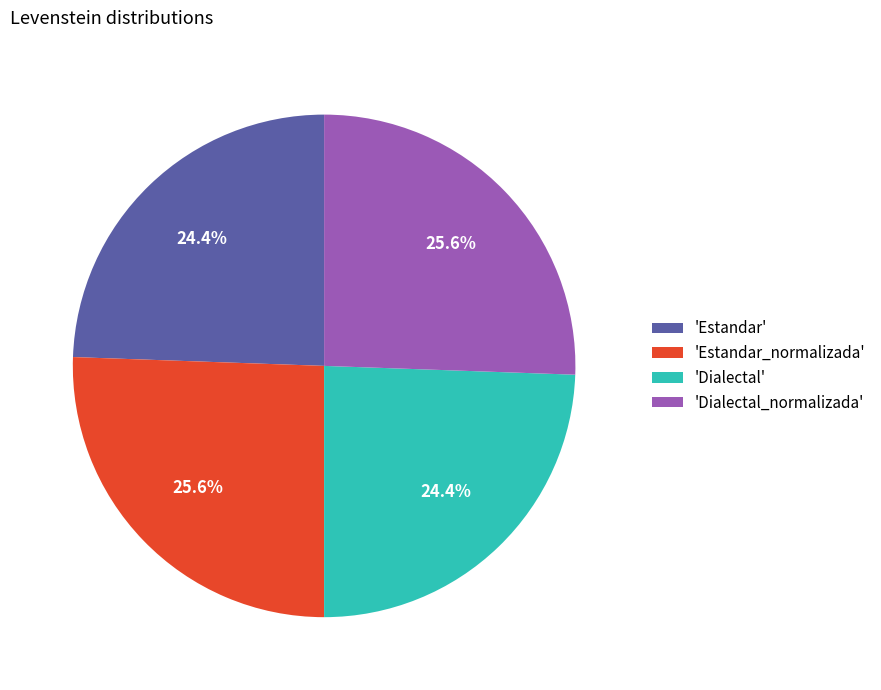

How much of the chart is everything except 'Dialectal_normalizada'?

74.4%